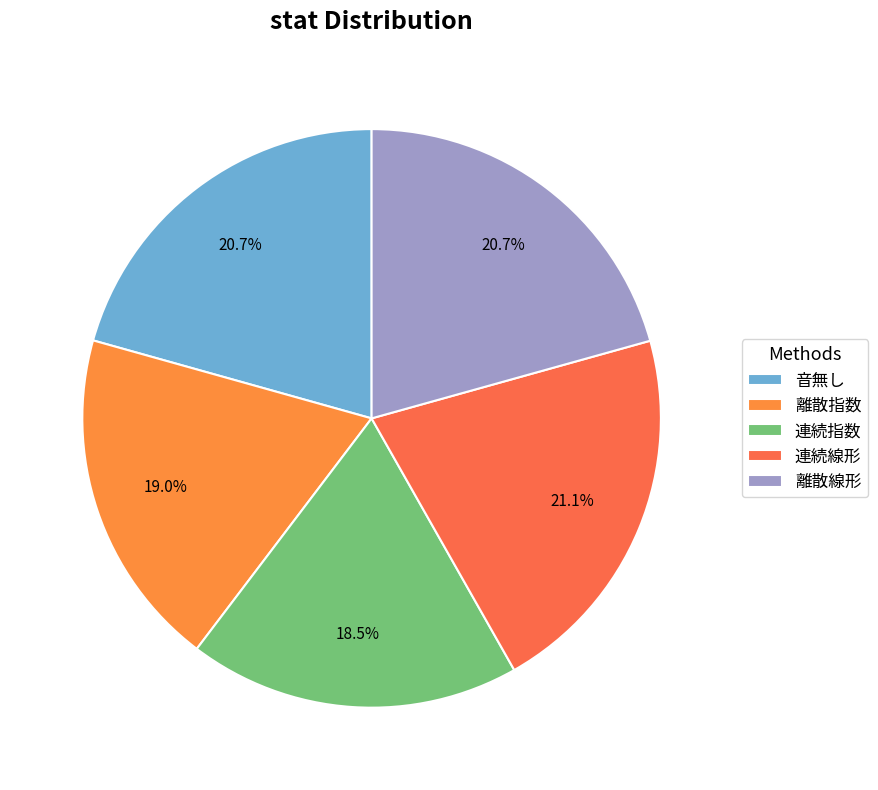

The 連続線形 slice represents 9% of the pie. True or false?

False